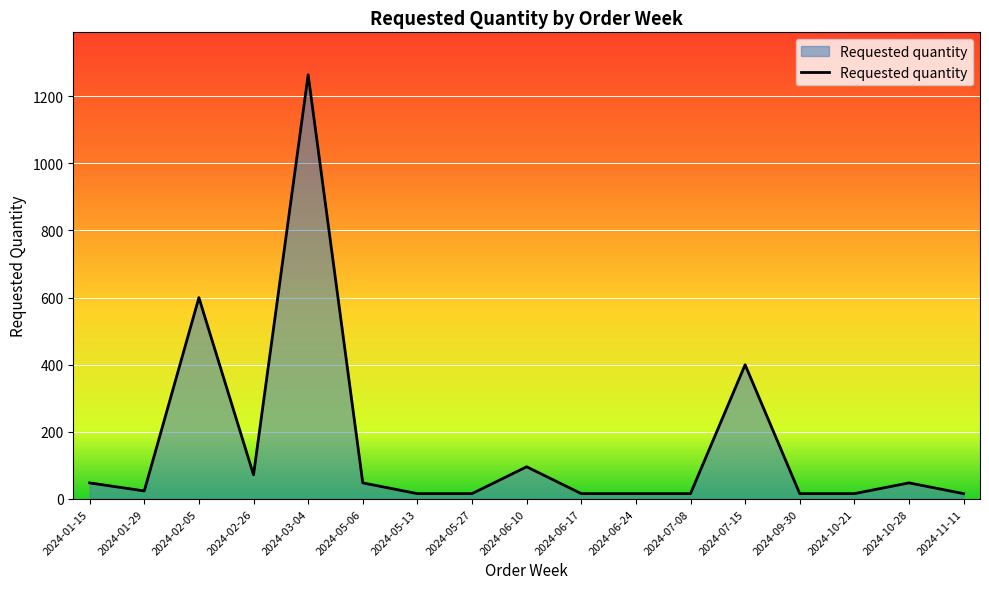

What is the greatest value displayed?

1264